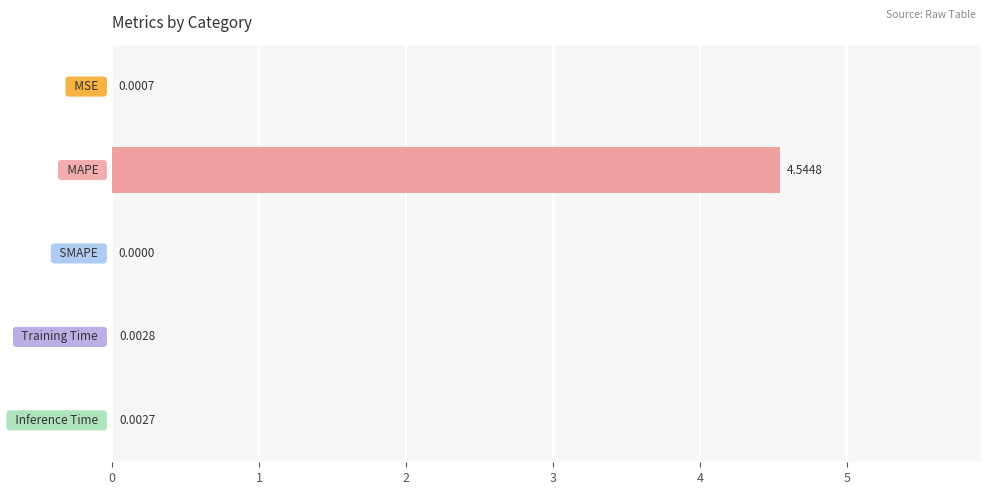

What is the sum of all values?

4.6